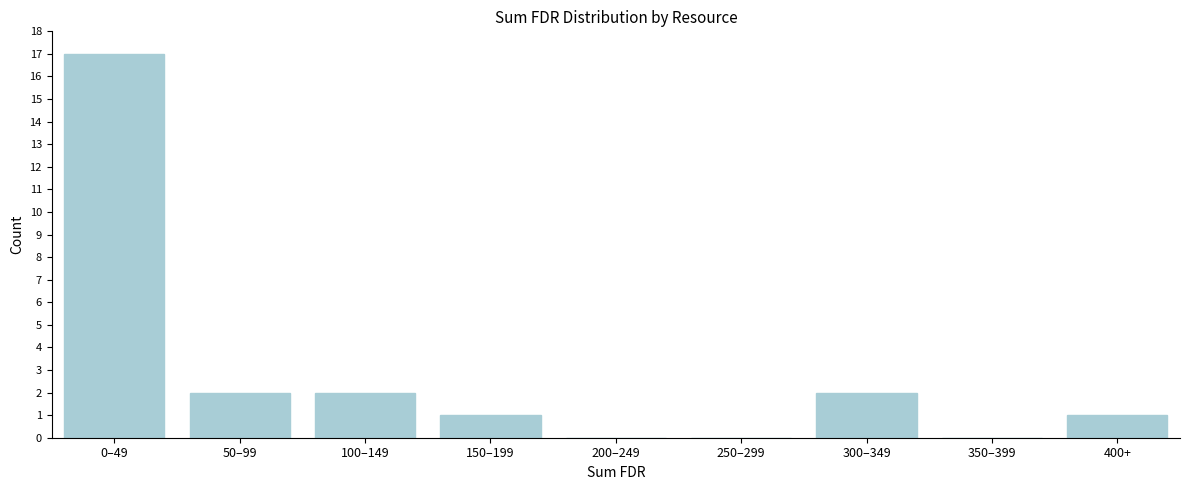

Reading left to right, list all the values displayed in this chart.

0–49=17	50–99=2	100–149=2	150–199=1	200–249=0	250–299=0	300–349=2	350–399=0	400+=1